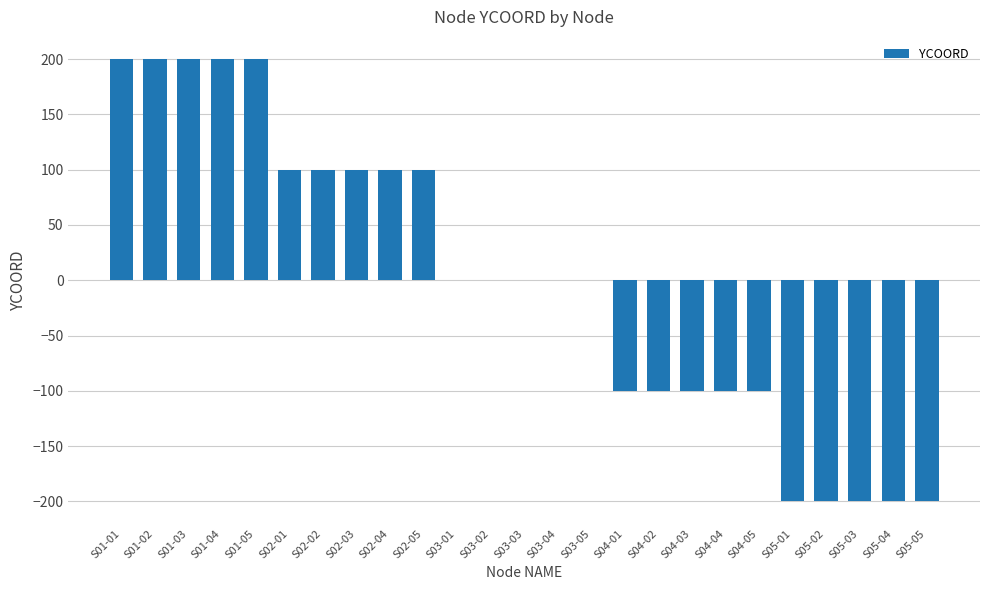

What is the greatest value displayed?

200